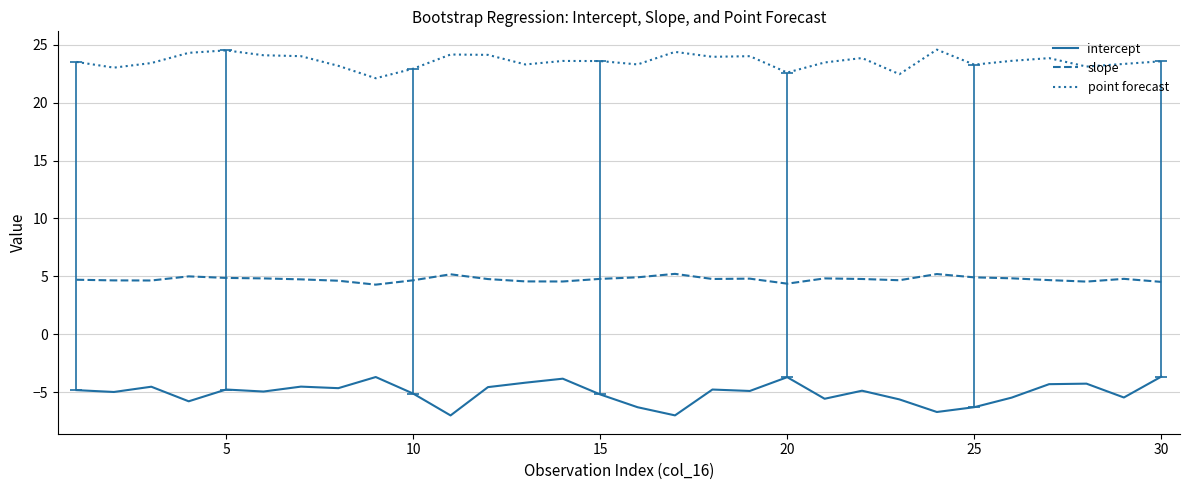

True or false: point forecast and intercept intersect in this chart.

False